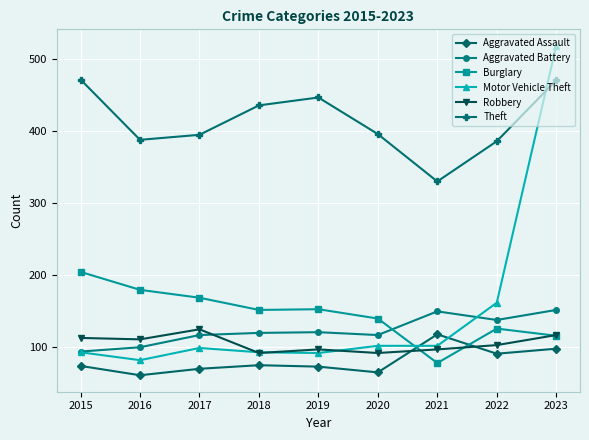

True or false: Theft and Burglary cross at least once.

False